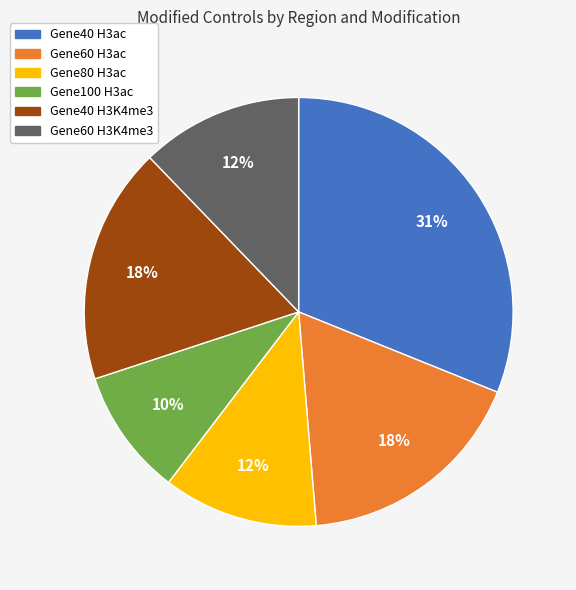

True or false: Gene60 H3K4me3 accounts for 4% of the total.

False